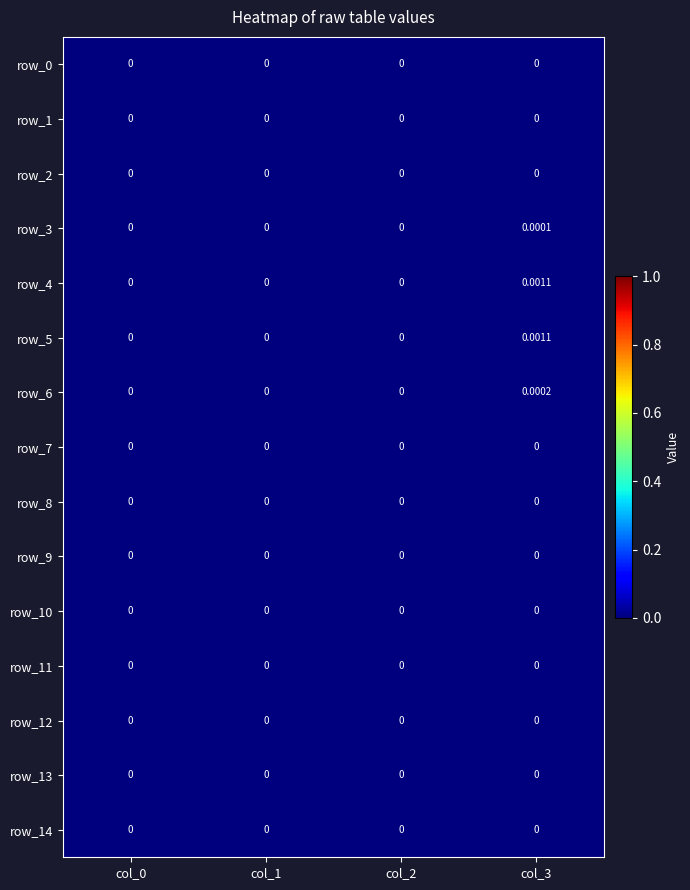

Count the row_5 values in the range 0 to 1.

4